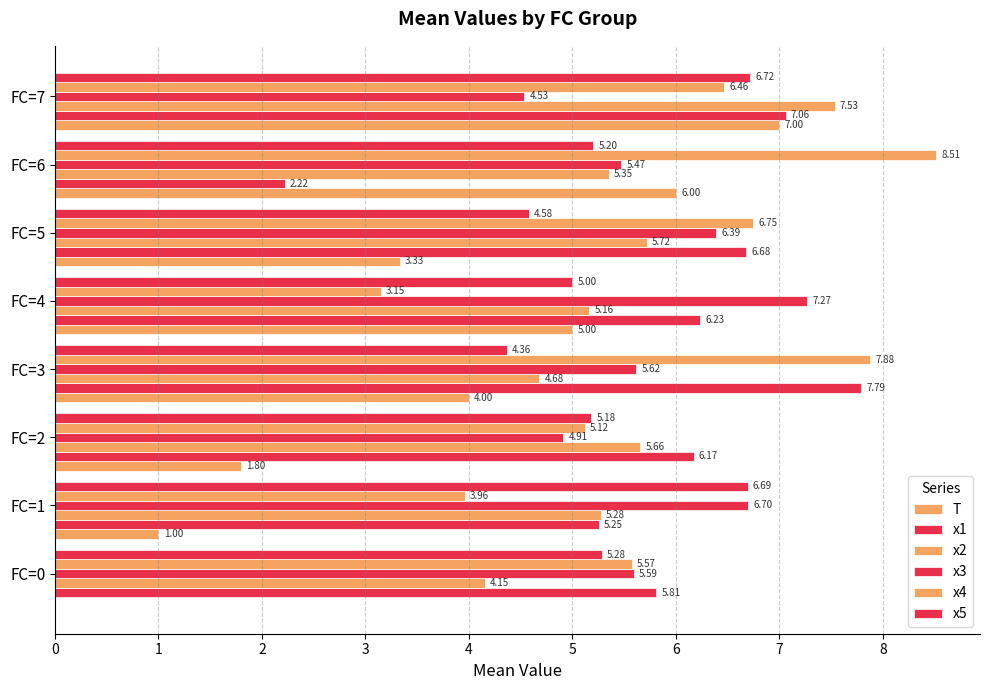

Which category has the lowest value in the x5 series?

FC=3